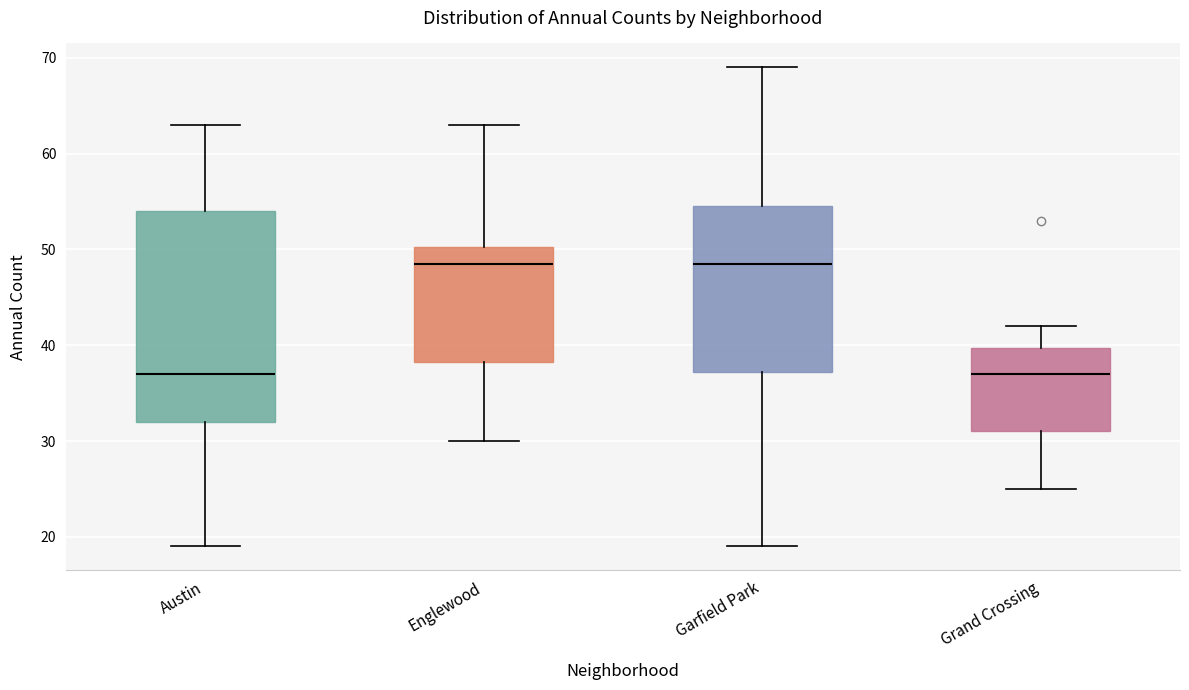

Reading left to right, transcribe this box plot: for each box, give where its median line is, the range the box spans, and where its two whiskers end, as read against the y-axis. The values are not printed on the chart, so give them approximately, as read against the axis.

Austin: median 37, box 32 to 54, whiskers 19 to 63
Englewood: median 49, box 38 to 50, whiskers 30 to 63
Garfield Park: median 49, box 37 to 55, whiskers 19 to 69
Grand Crossing: median 37, box 31 to 40, whiskers 25 to 42